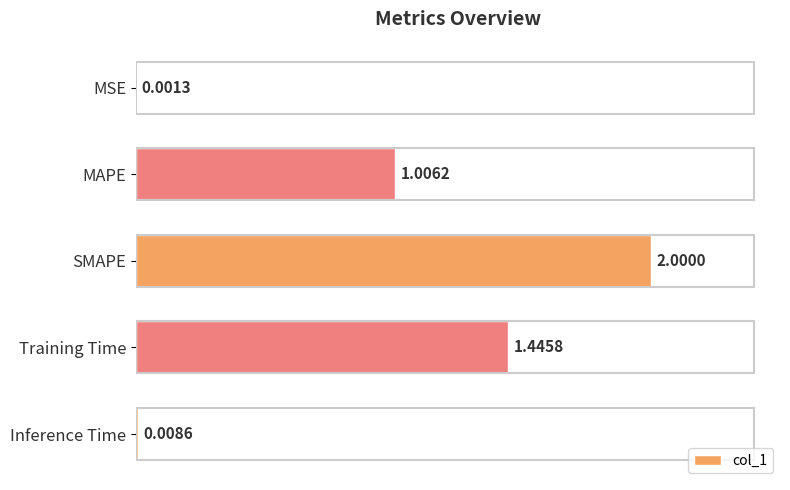

Does the chart contain stacked bars?

No